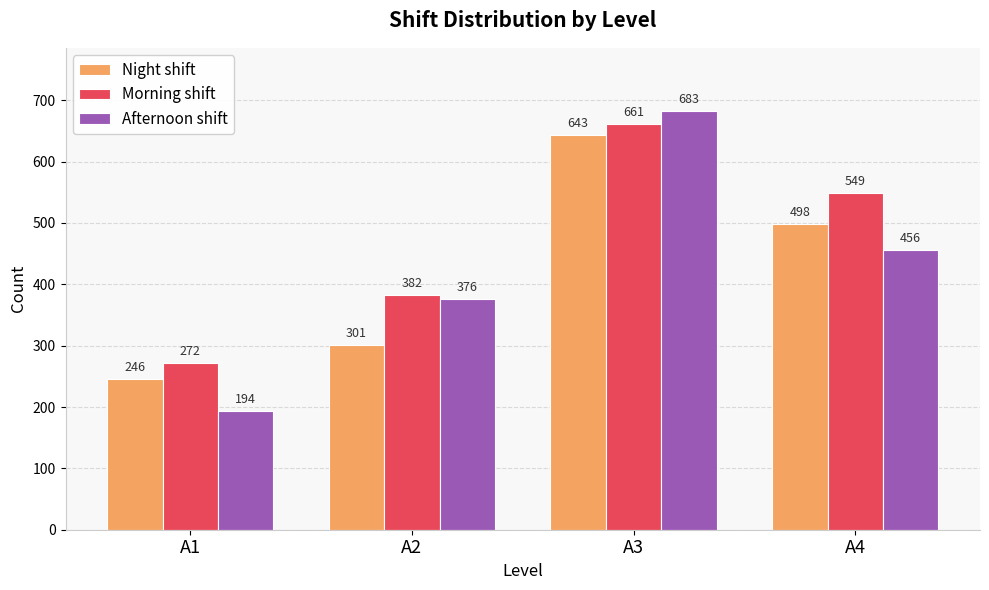

What is the total value across all series at A2?

1059